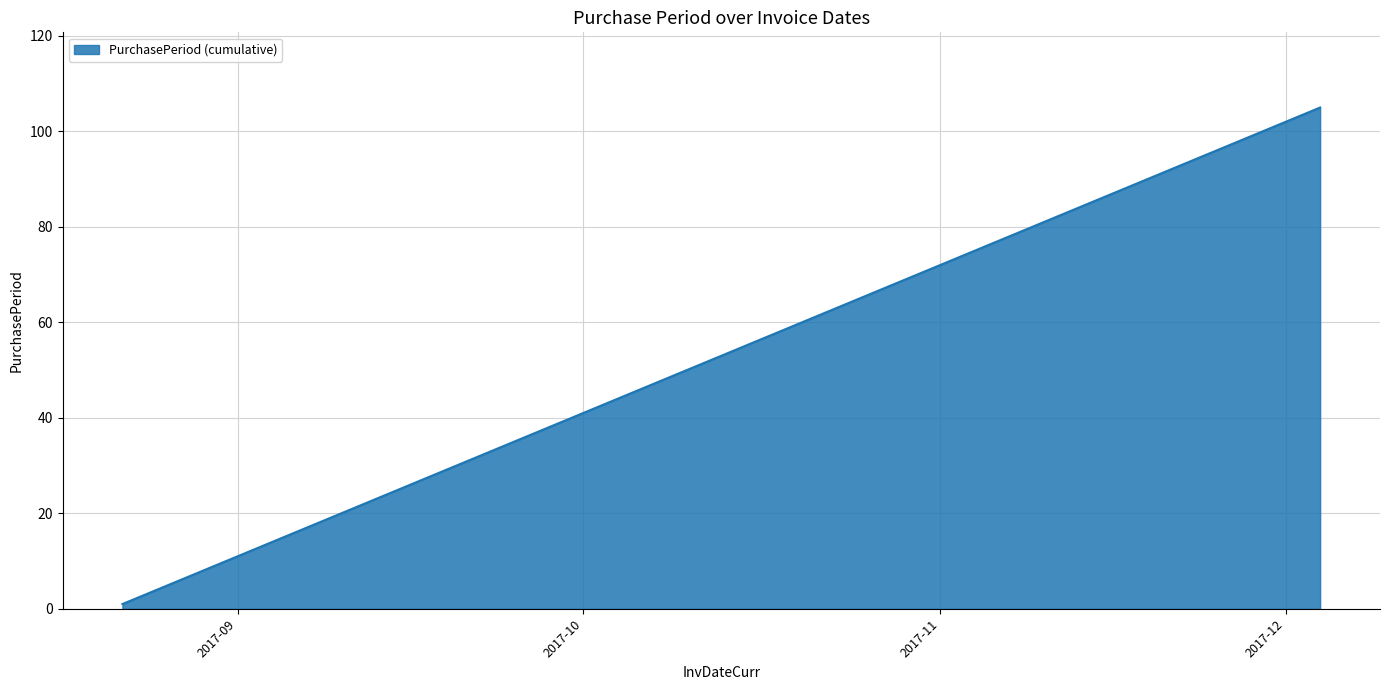

True or false: the data has more than 2 interior local peaks.

False